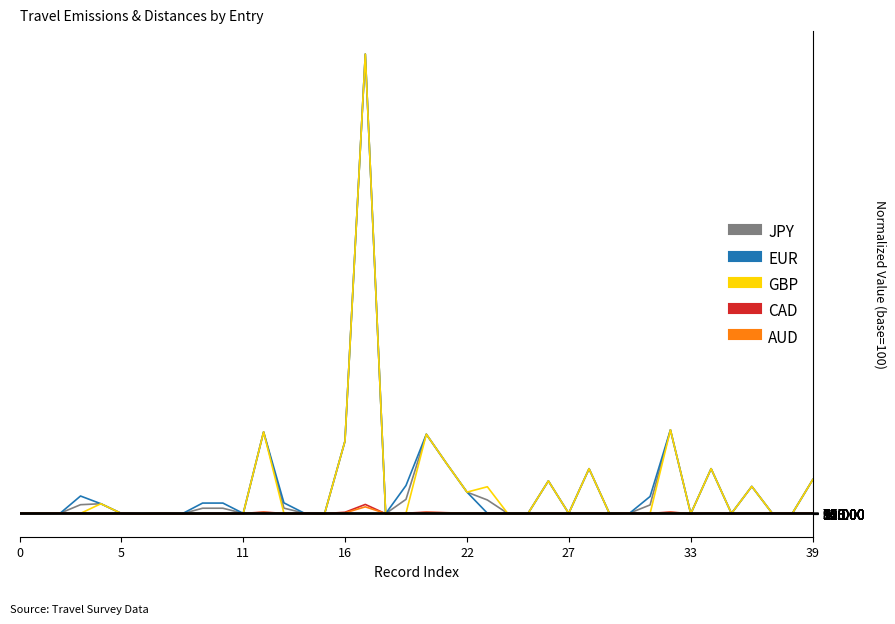

What is the maximum value shown in the chart?

112861.9